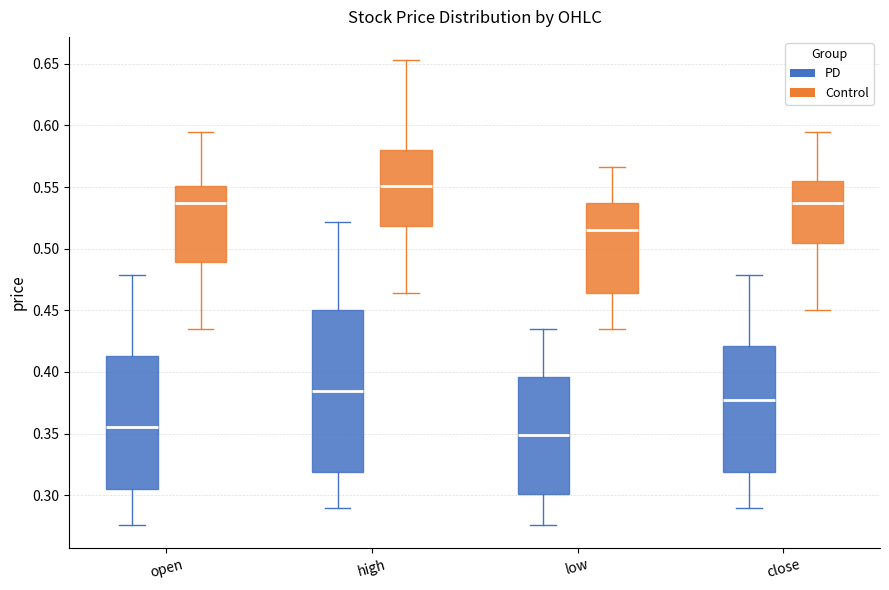

Comparing the boxes themselves (not the whiskers), which one is the tallest?

high (PD)